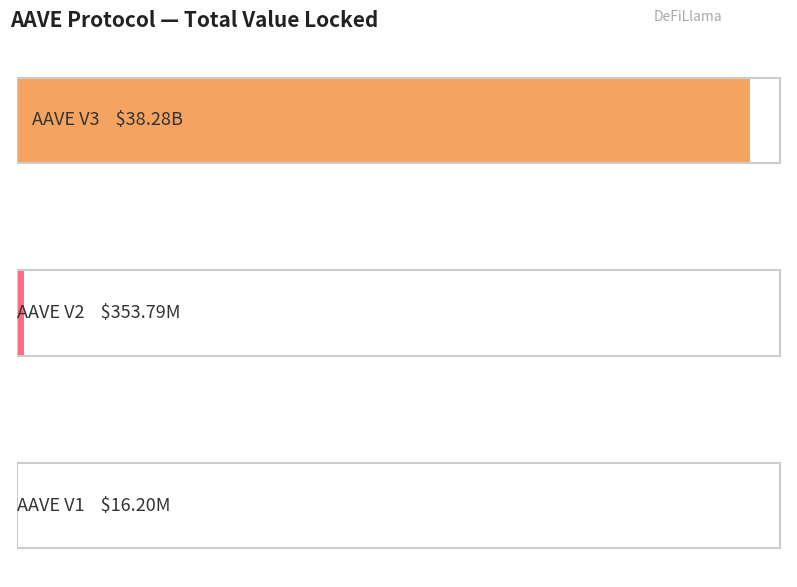

Reading left to right, transcribe all the data shown in this chart.

AAVE V3=38277868731.4	AAVE V2=353788750.8	AAVE V1=16195950.7